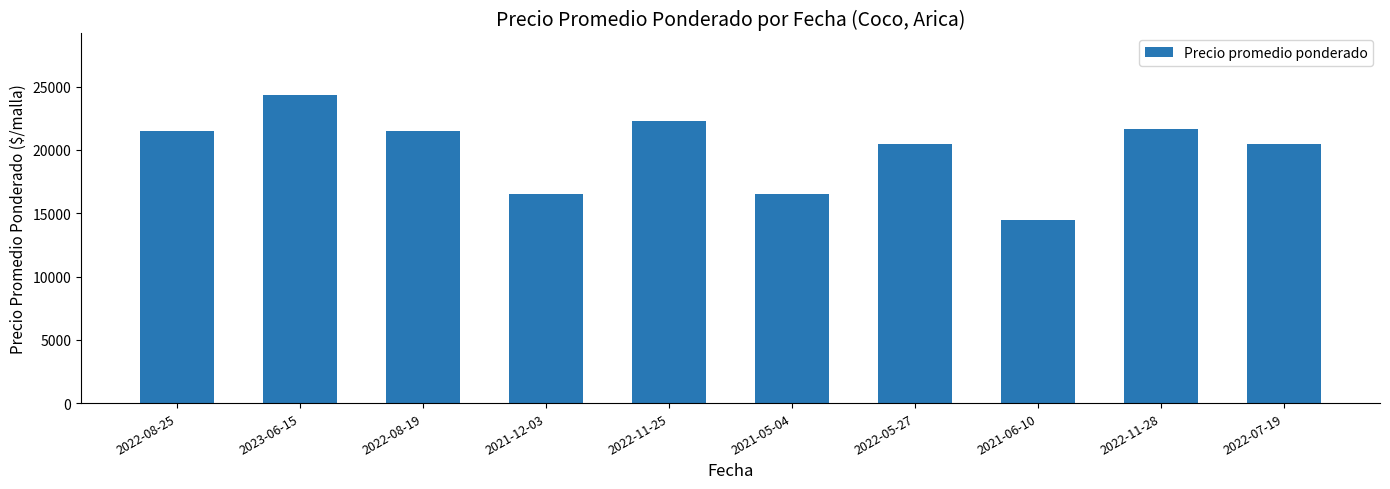

Reading right to left, transcribe all the data shown in this chart.

2022-07-19=20500	2022-11-28=21625	2021-06-10=14500	2022-05-27=20500	2021-05-04=16500	2022-11-25=22250	2021-12-03=16500	2022-08-19=21500	2023-06-15=24333	2022-08-25=21500